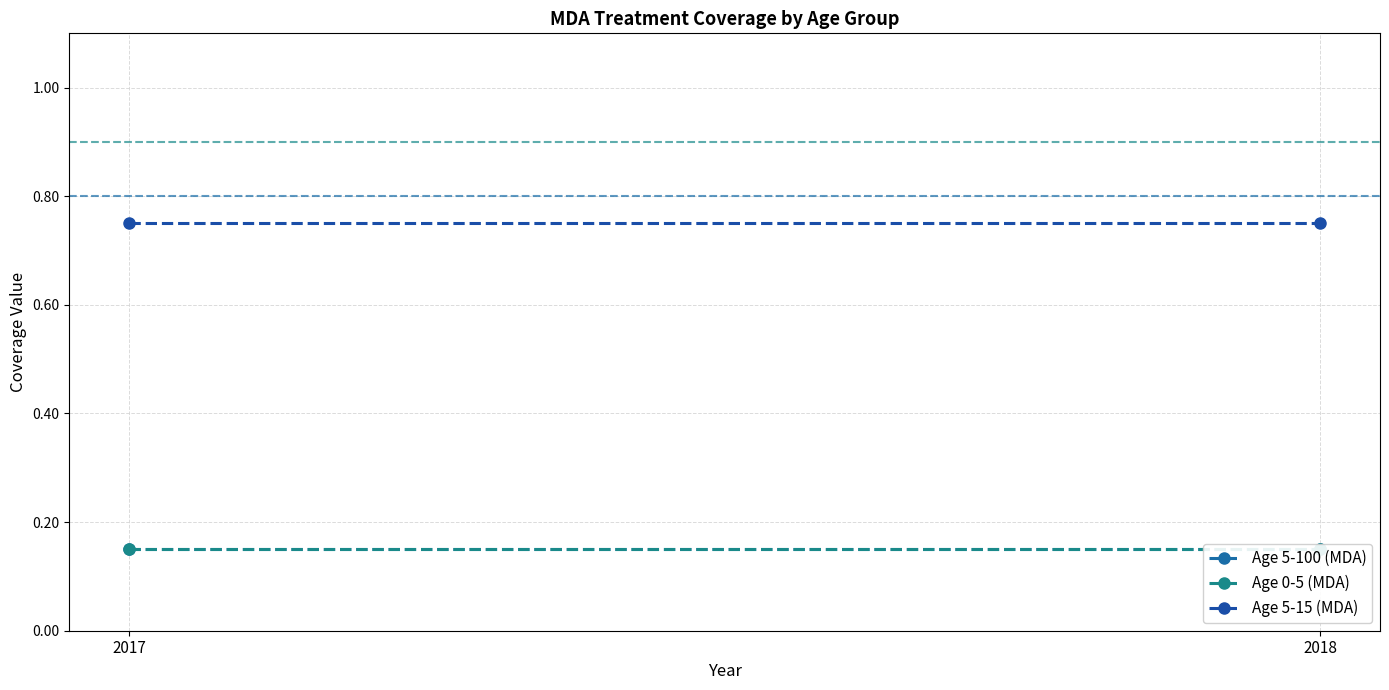

Reading left to right, list all the values displayed in this chart.

Age 5-100 (MDA): 2017=0.1	2018=0.1
Age 0-5 (MDA): 2017=0.1	2018=0.1
Age 5-15 (MDA): 2017=0.8	2018=0.8